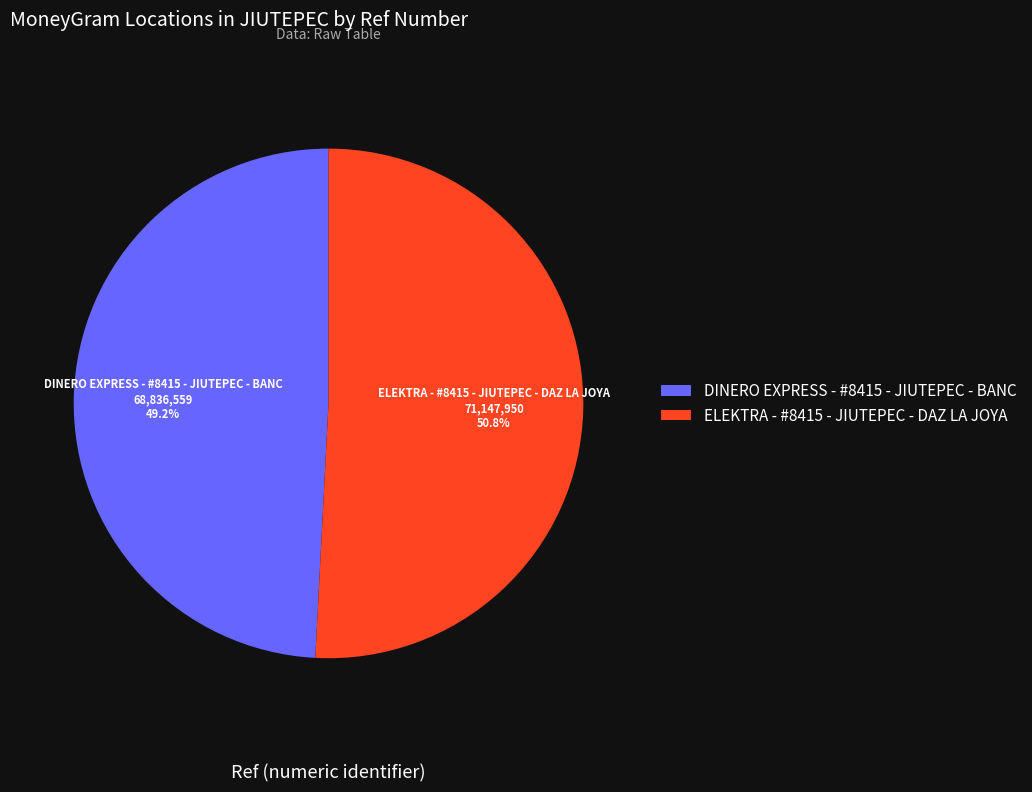

What portion of the pie excludes DINERO EXPRESS - #8415 - JIUTEPEC - BANC?

50.8%